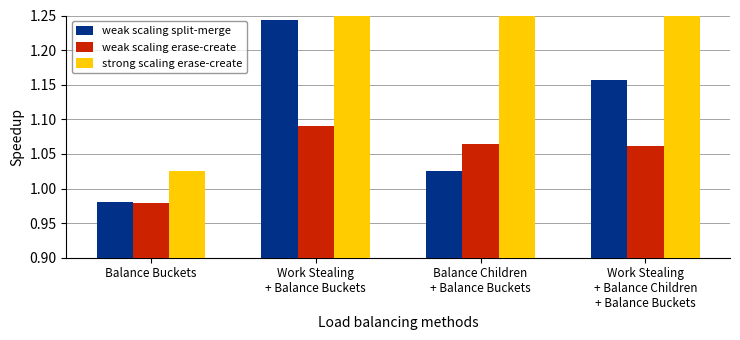

How many bars are there in total?

12